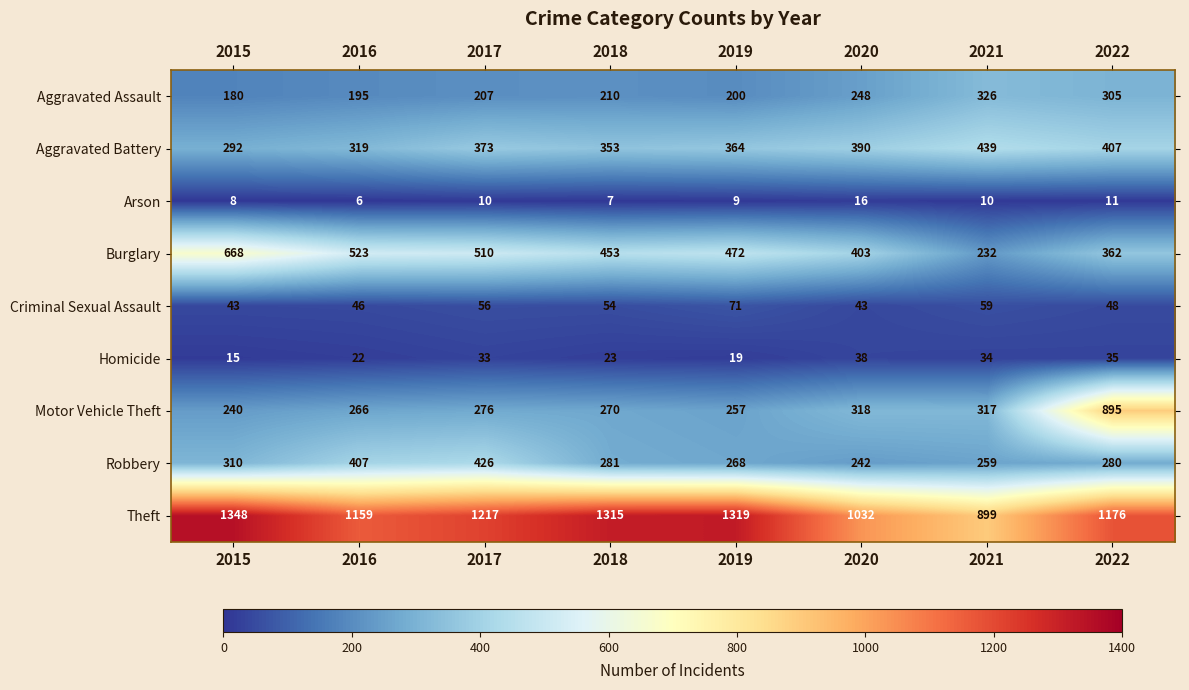

What is the difference between the maximum and minimum values in the Aggravated Battery series?

147